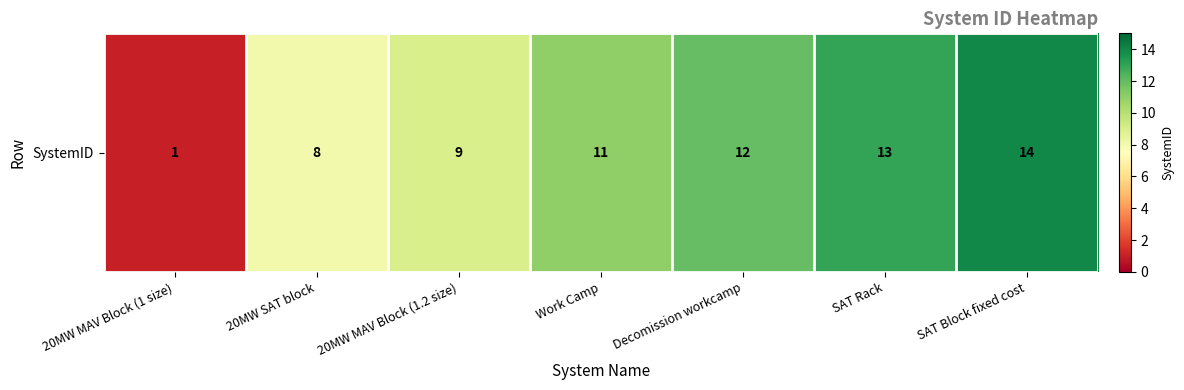

Which category has the lowest value across all series?

20MW MAV Block (1 size)